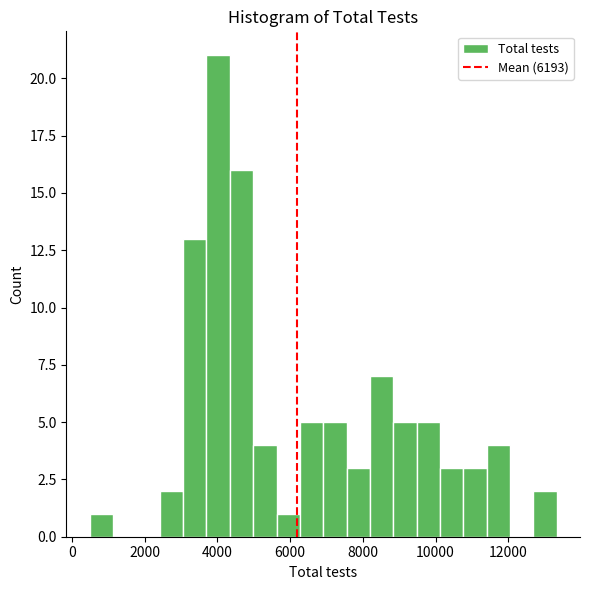

Around what value on the x-axis is the tallest bar? Give the approximate position of its centre, as read against the axis.

4000